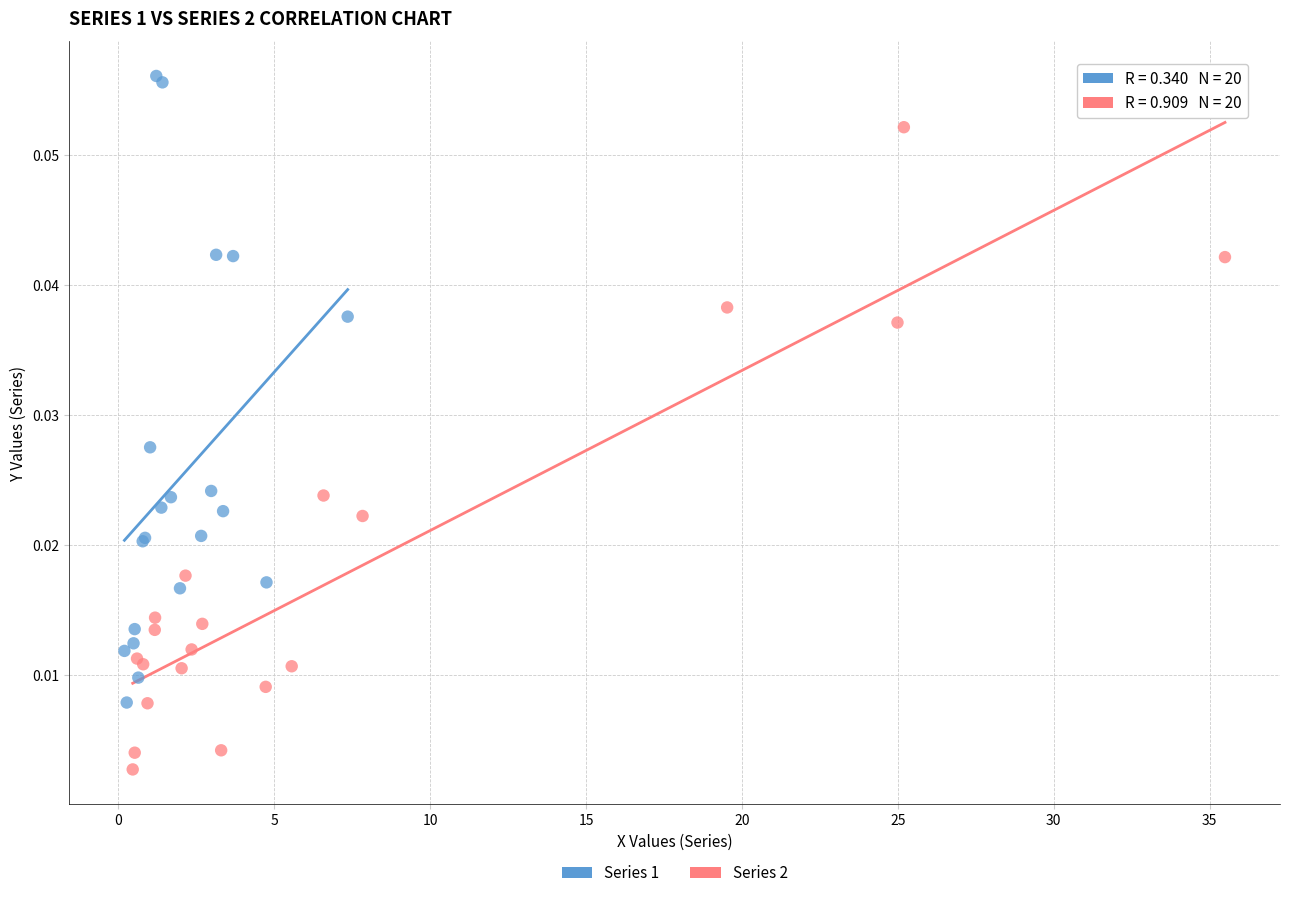

Which series contains the highest Y value?

Series 1